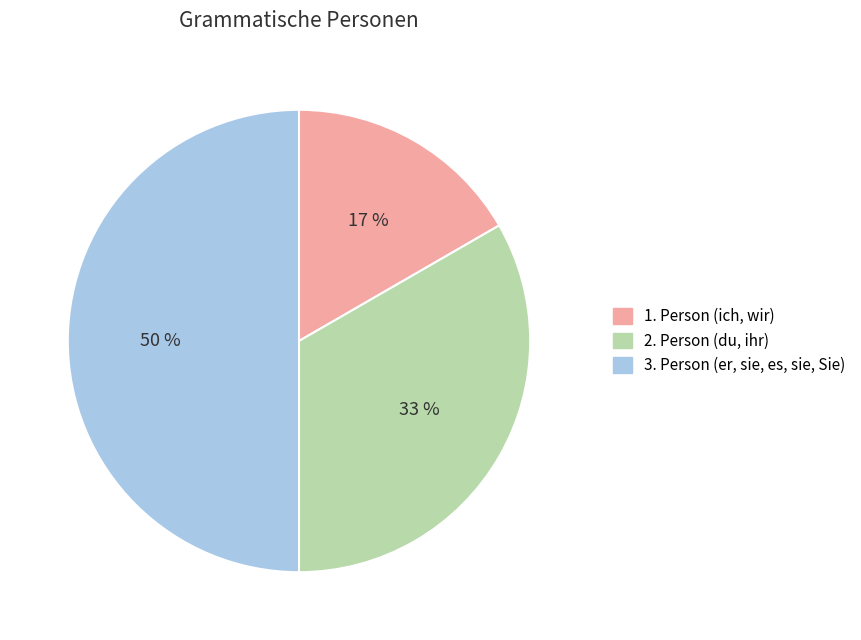

Between 3. Person (er, sie, es, sie, Sie) and 2. Person (du, ihr), which is larger?

3. Person (er, sie, es, sie, Sie)